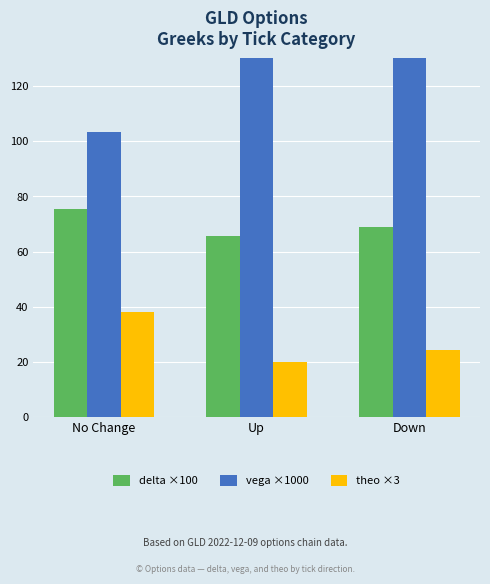

Reading left to right, list all the values displayed in this chart.

delta ×100: No Change=75.6	Up=65.6	Down=68.9
vega ×1000: No Change=103.5	Up=141.1	Down=134.6
theo ×3: No Change=38.0	Up=19.9	Down=24.4